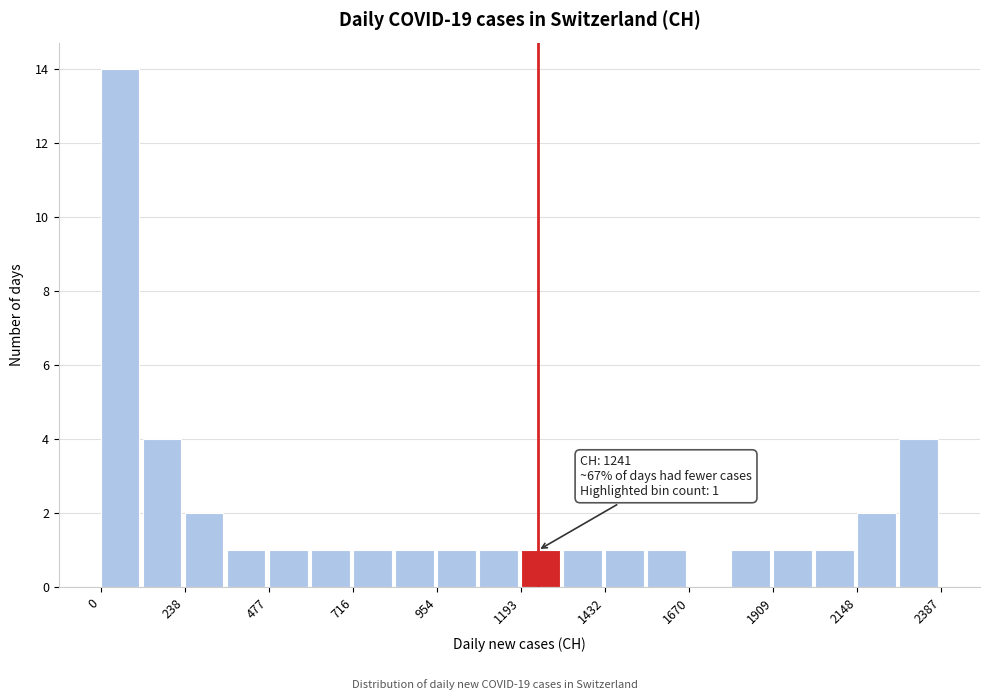

Around what value on the x-axis is the tallest bar? Give the approximate position of its centre, as read against the axis.

50